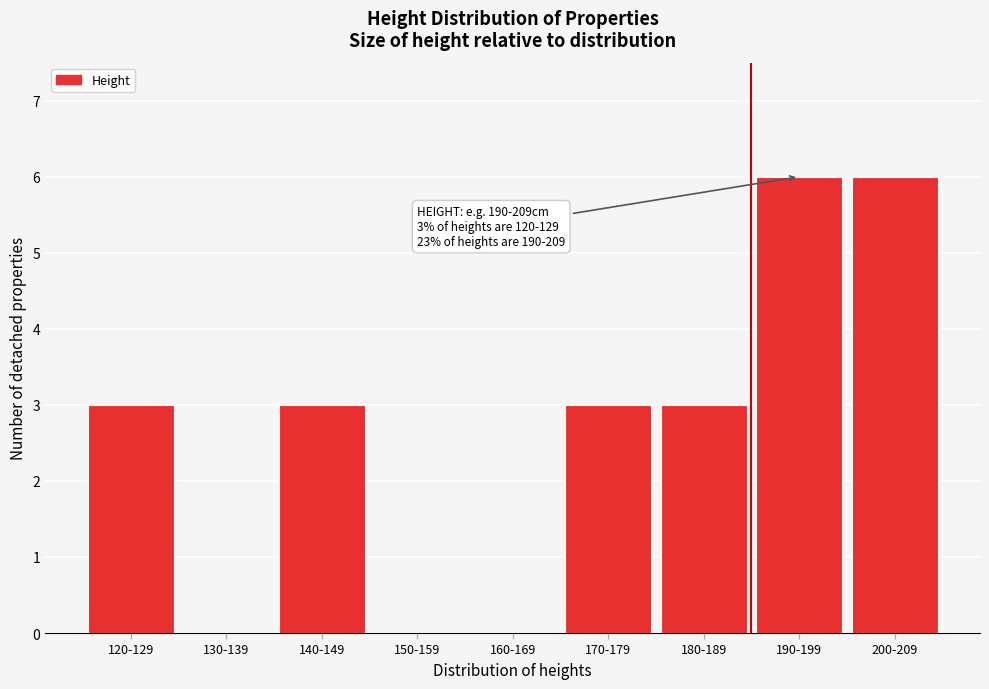

Reading left to right, list all the values displayed in this chart.

120-129=3	130-139=0	140-149=3	150-159=0	160-169=0	170-179=3	180-189=3	190-199=6	200-209=6